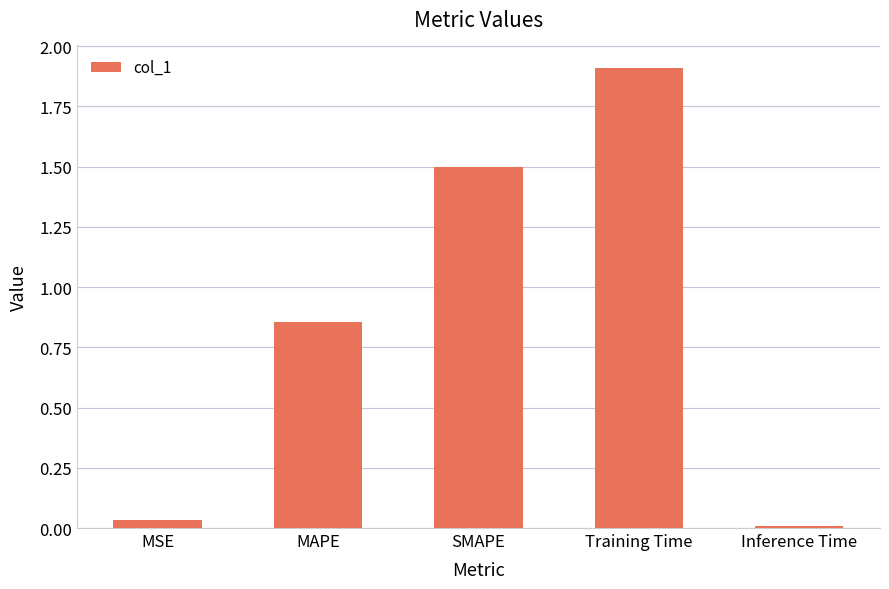

Approximately how many times larger is the value at MAPE compared to Training Time?

0.4